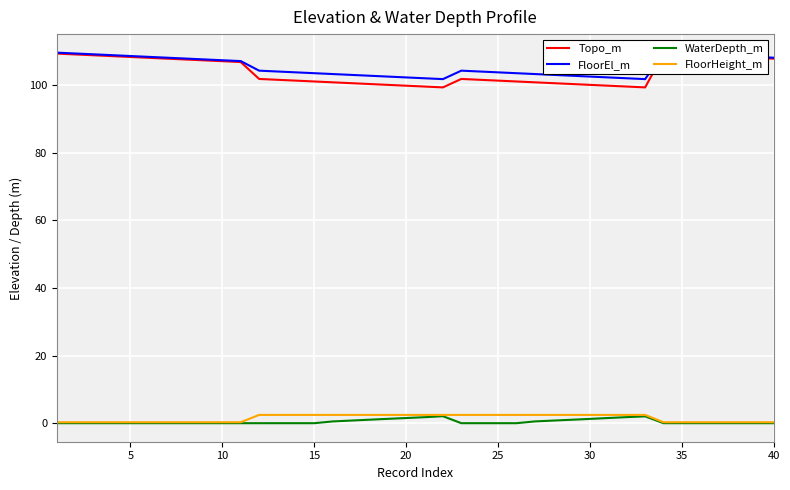

What is the average value of the Topo_m series?

104.1